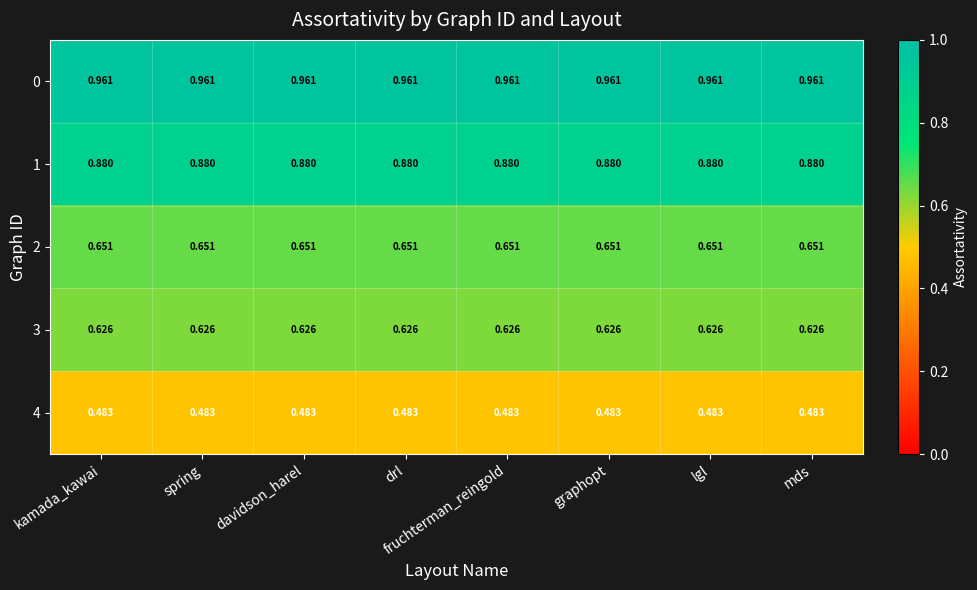

Is the value of 1 at lgl greater than the value of 2 at drl?

Yes